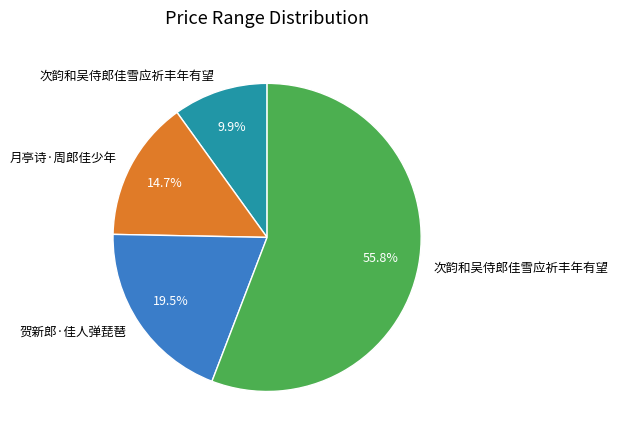

Is there a majority slice in this chart?

Yes